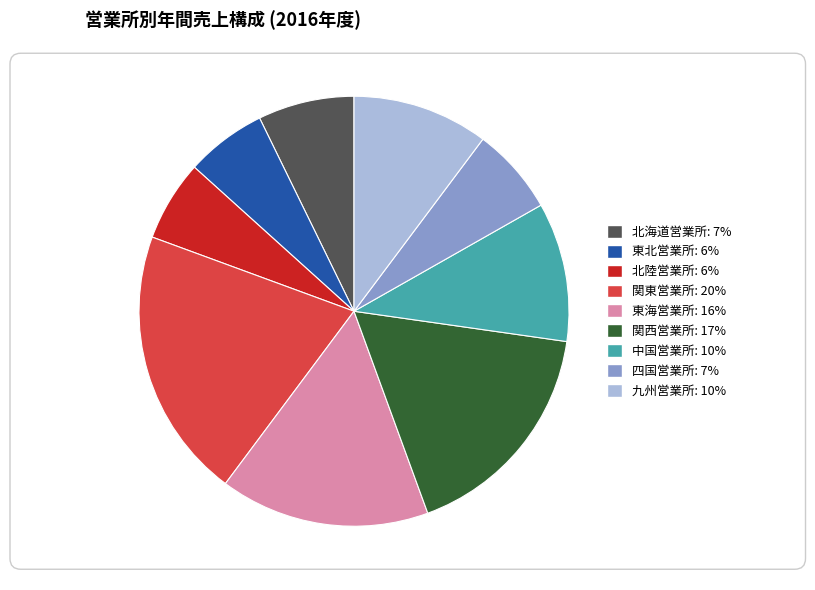

What percentage is the 四国営業所 slice, to the nearest percent?

7%